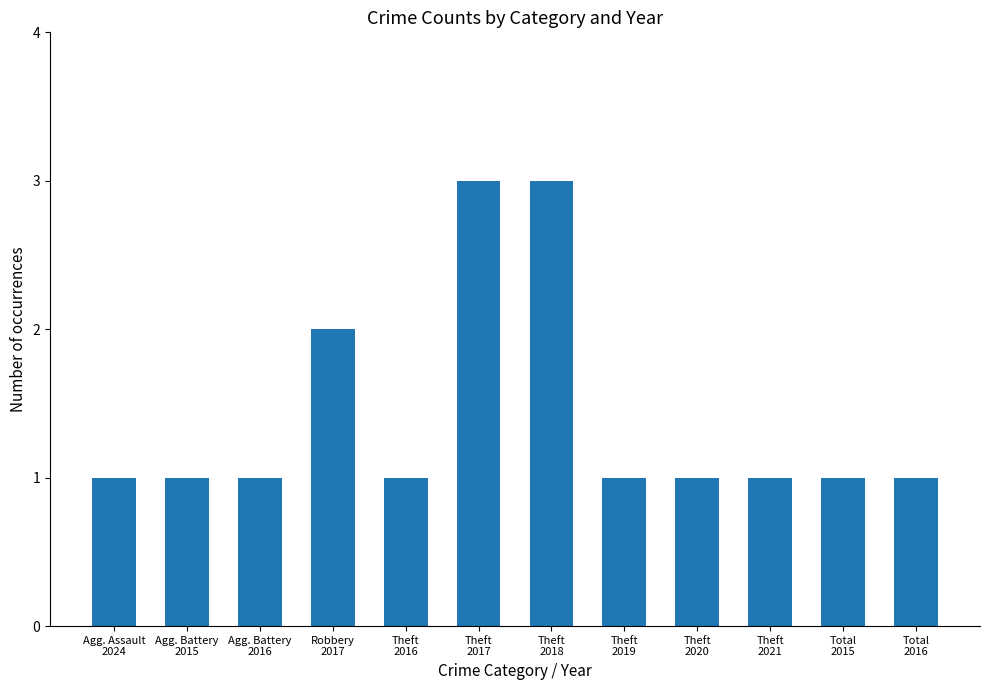

What is the value of the 12th bar from the left?

1